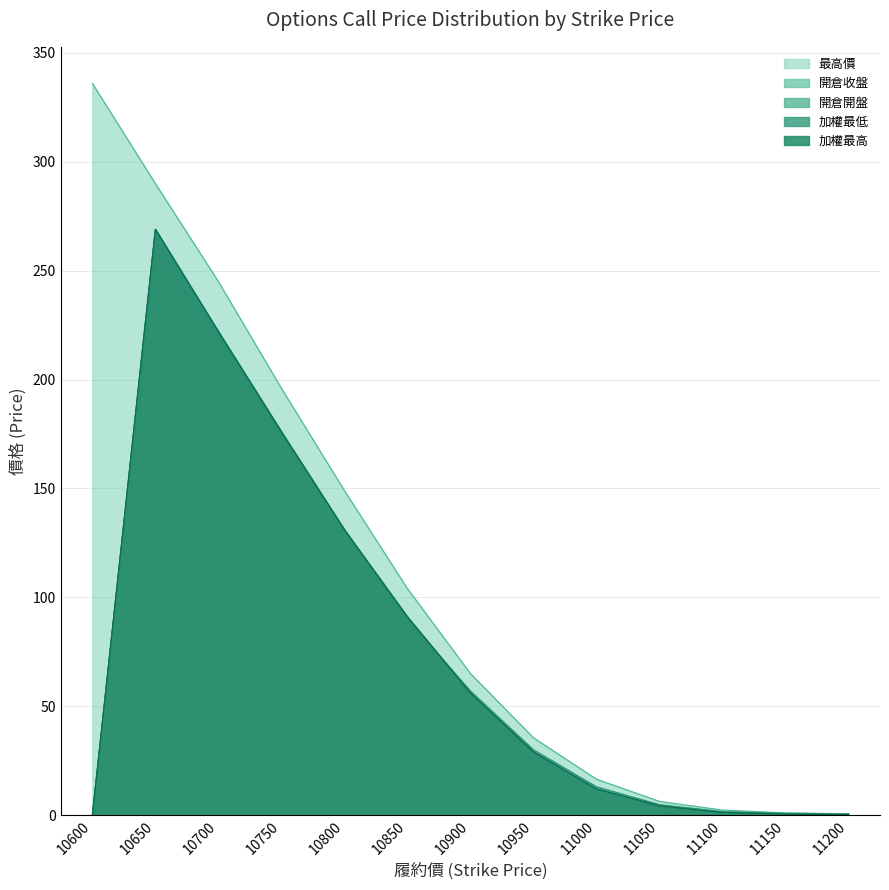

Between 11000 and 11050, which series saw the biggest shift?

最高價